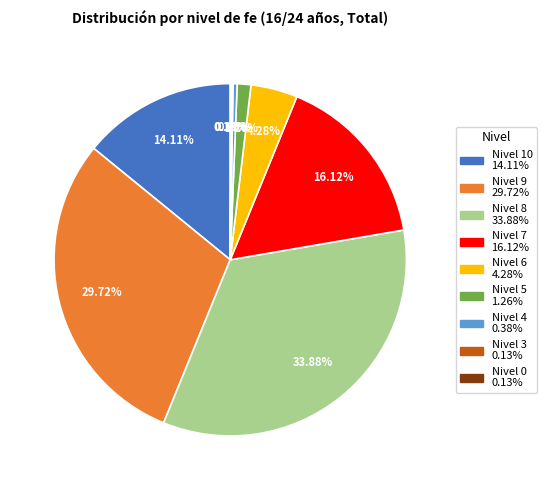

Is there a majority slice in this chart?

No